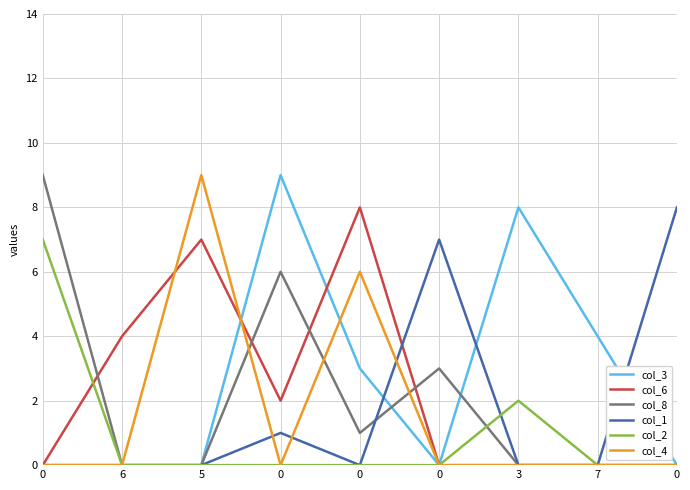

How many distinct data groups are displayed?

6